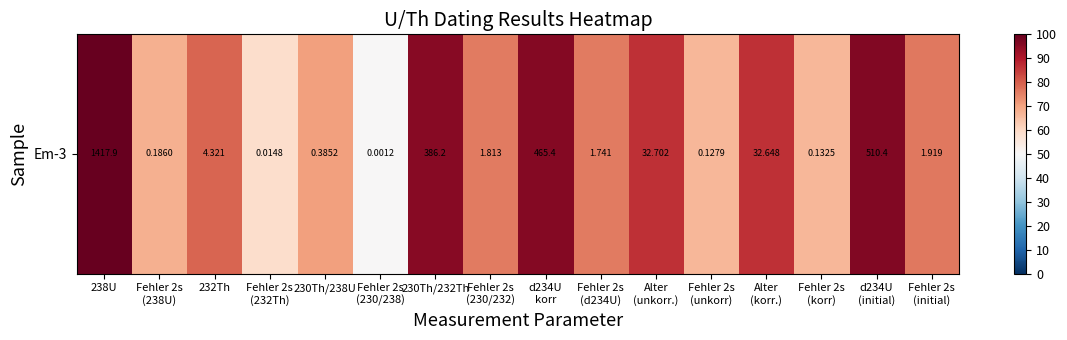

What is the approximate value at 230Th/238U?

70.6